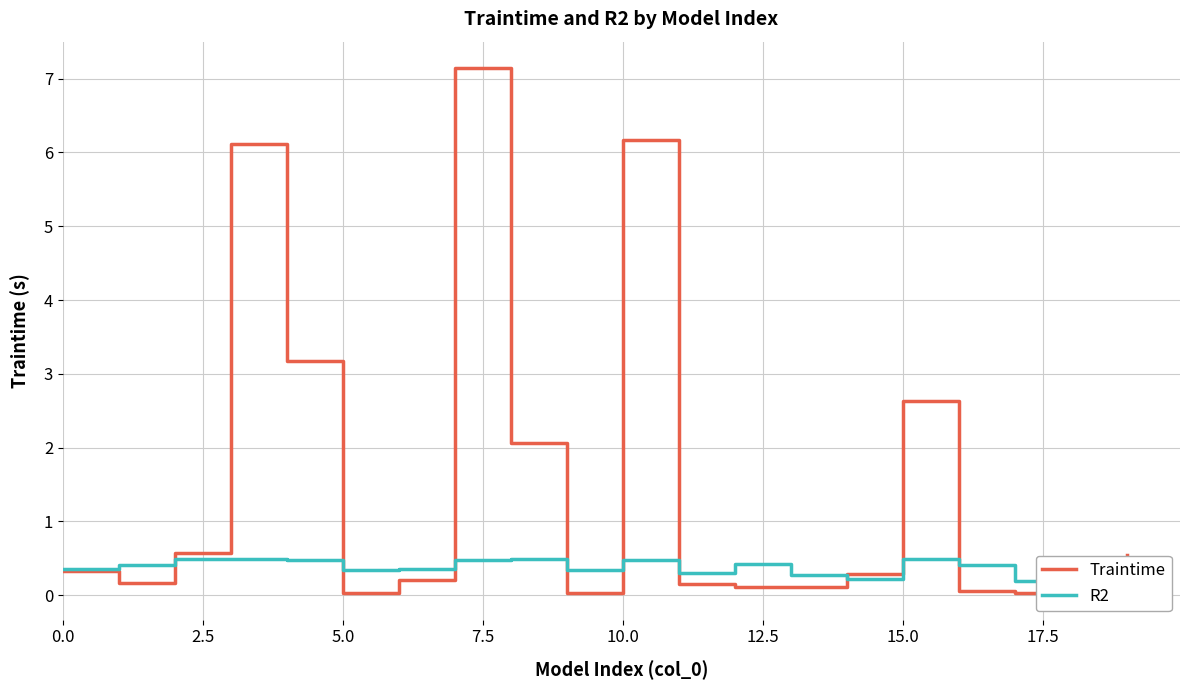

True or false: R2 and Traintime intersect in this chart.

True